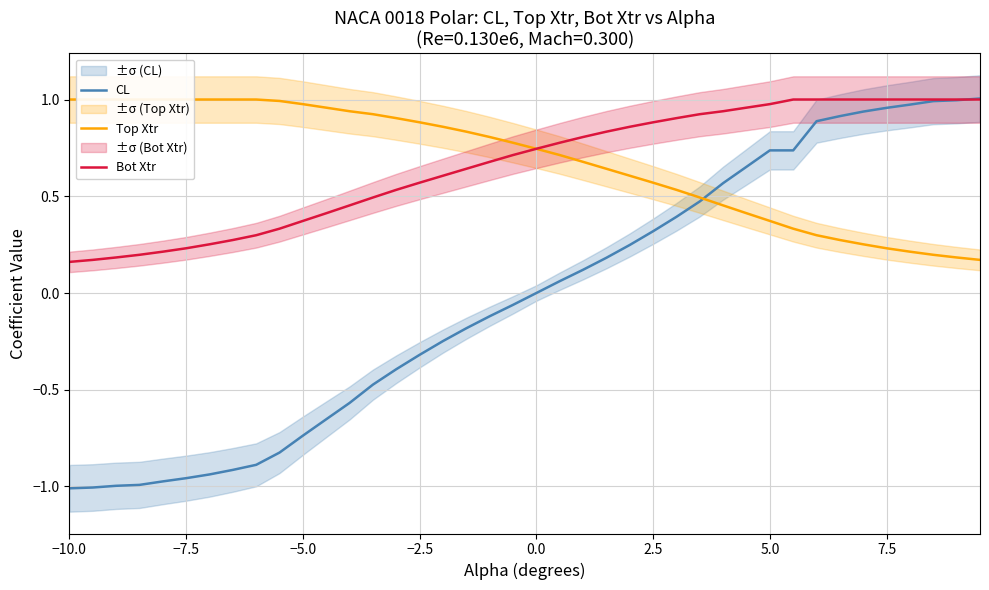

True or false: CL has a value of -0.3 at −2.5.

True